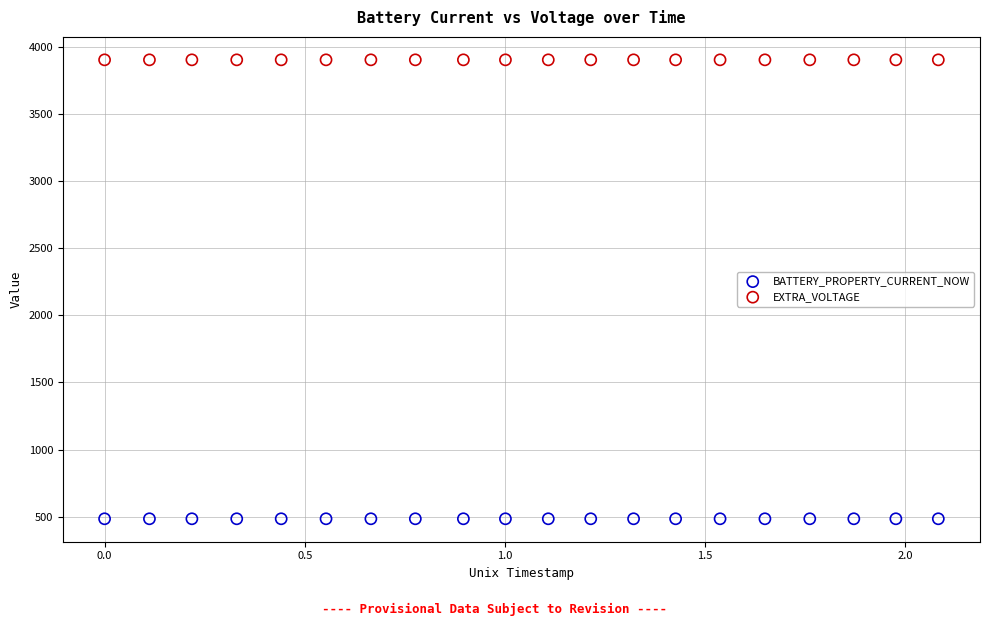

Which series reaches the maximum Y coordinate?

EXTRA_VOLTAGE